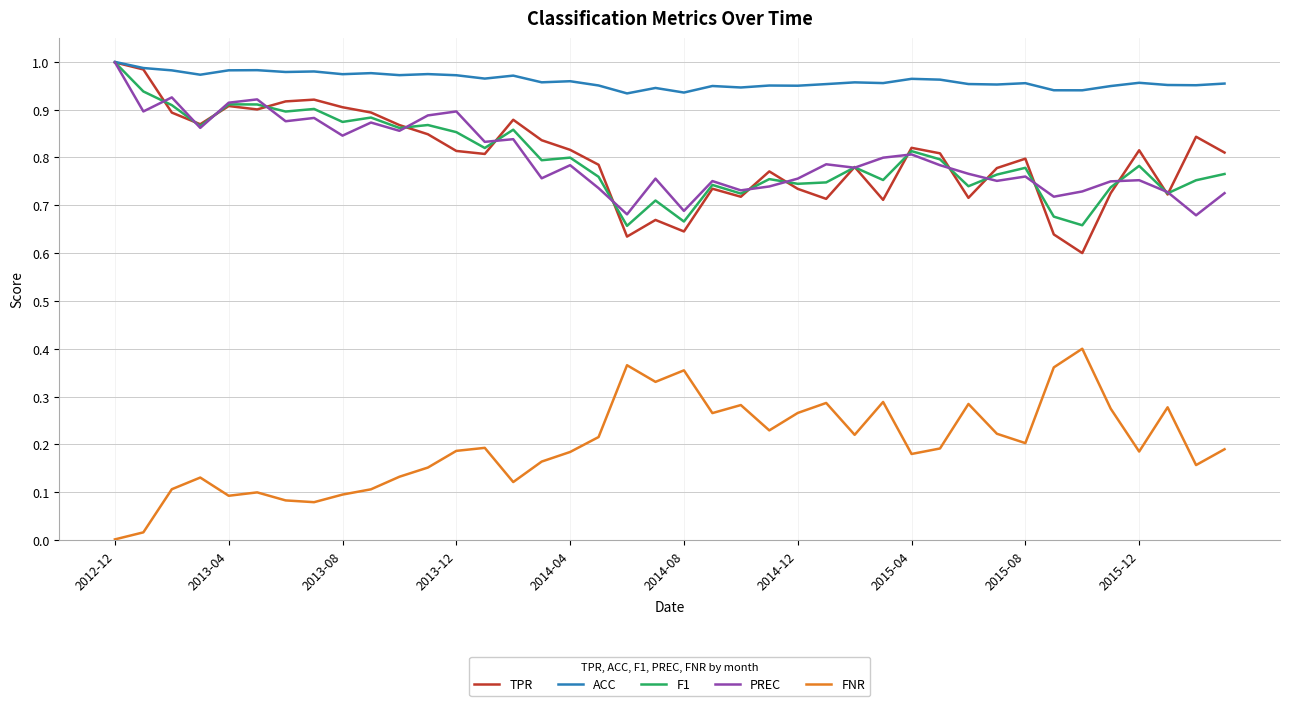

Which series has the largest total across all categories?

ACC